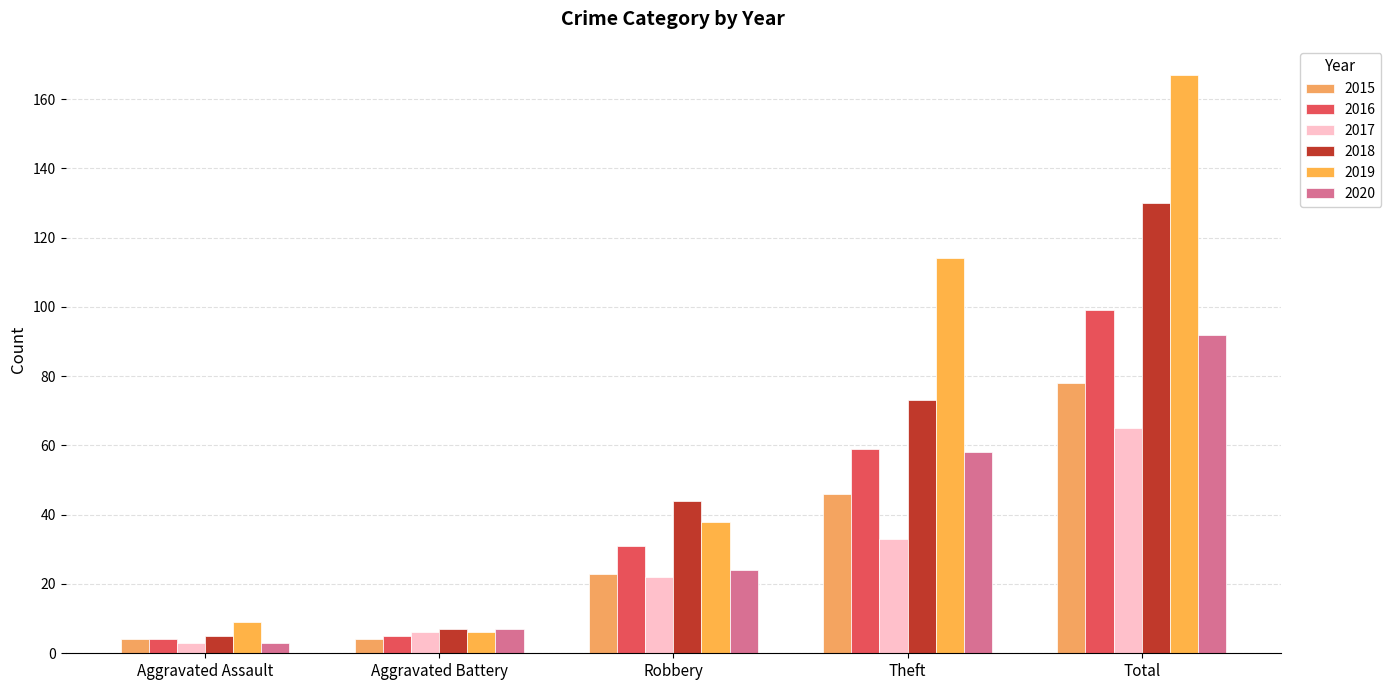

The value of 2015 at Theft is 29. True or false?

False